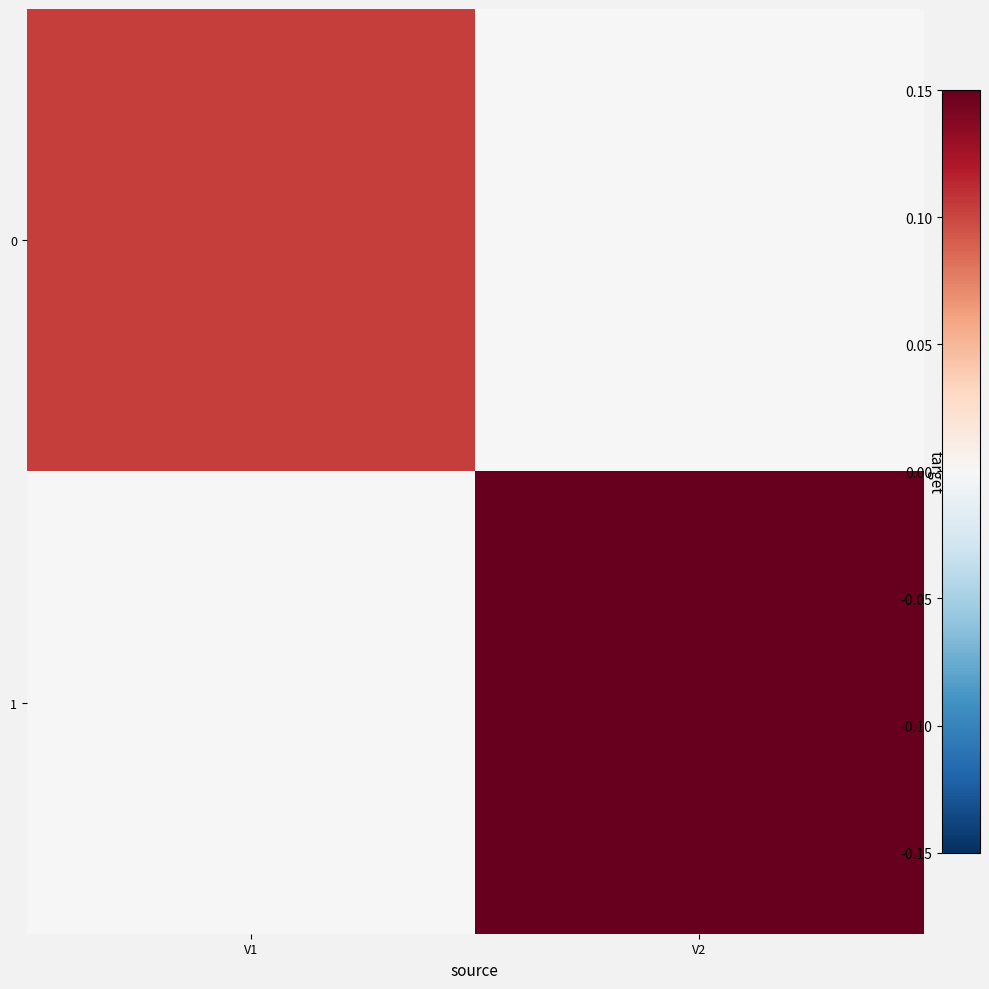

Reading left to right, transcribe all the data shown in this chart.

0: V1=0.1	V2=0.0
1: V1=0.0	V2=0.2